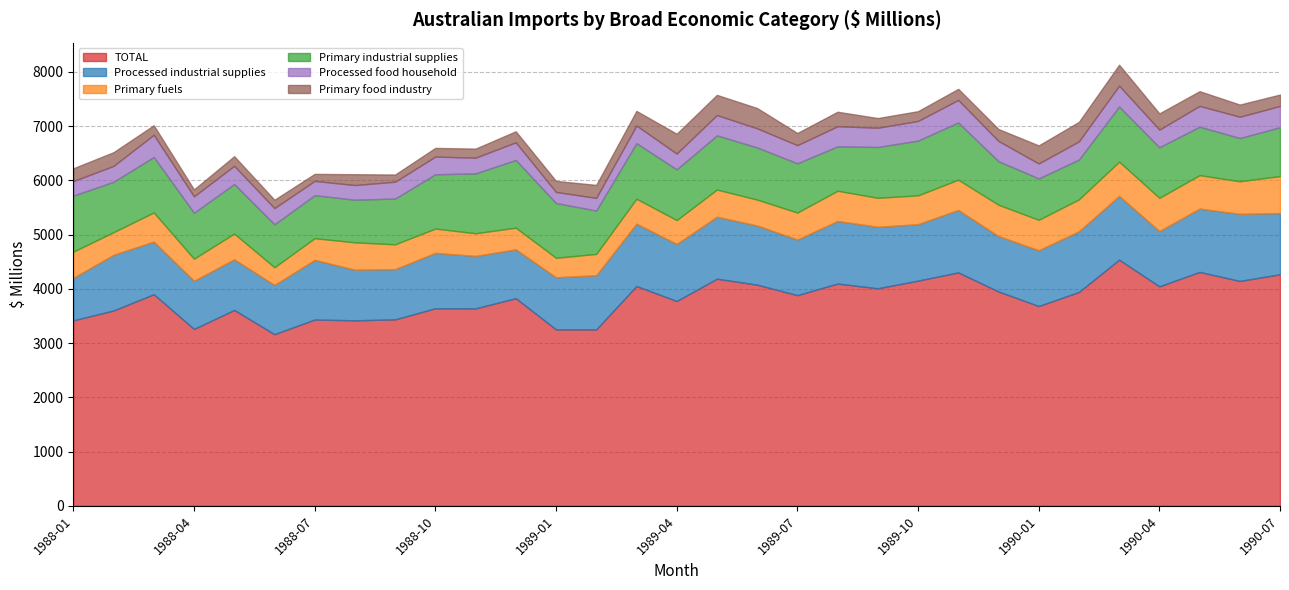

How many data points in Primary food industry are less than 219?

15